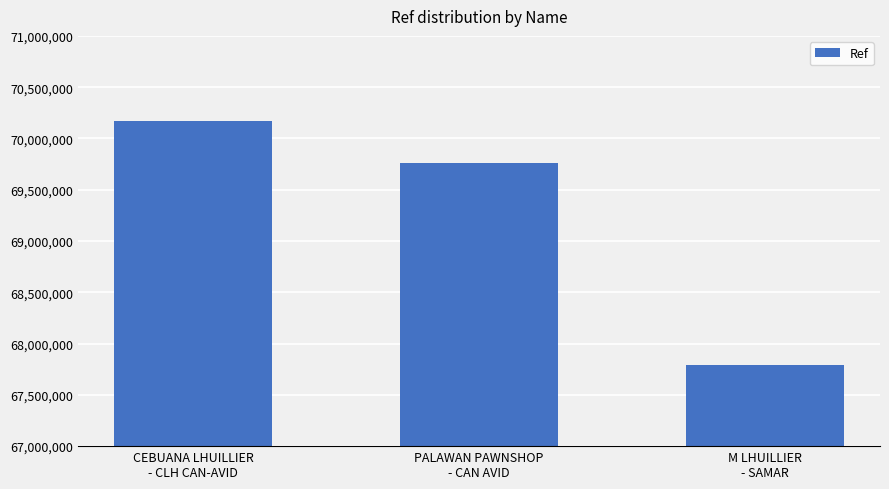

What position from the right is CEBUANA LHUILLIER
- CLH CAN-AVID?

3